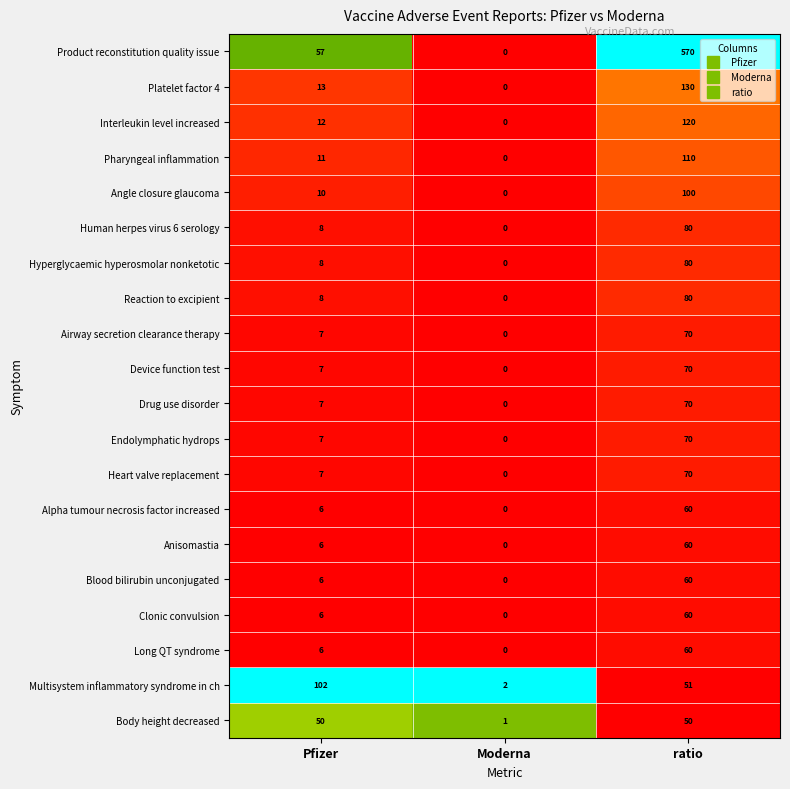

At which category does the chart reach its peak across all series?

ratio